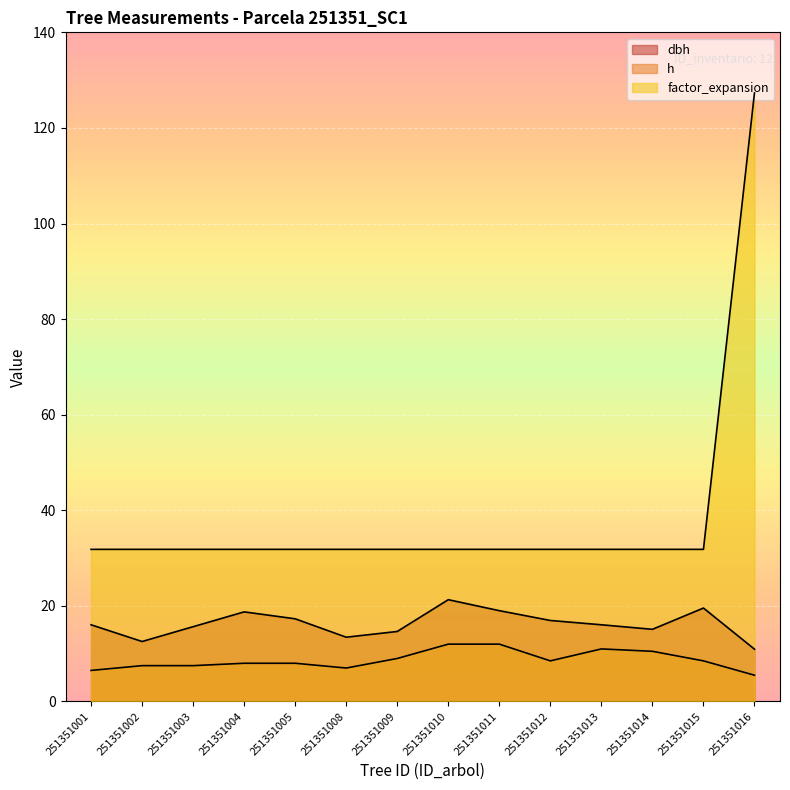

Between 251351004 and 251351010, which is larger?

251351010